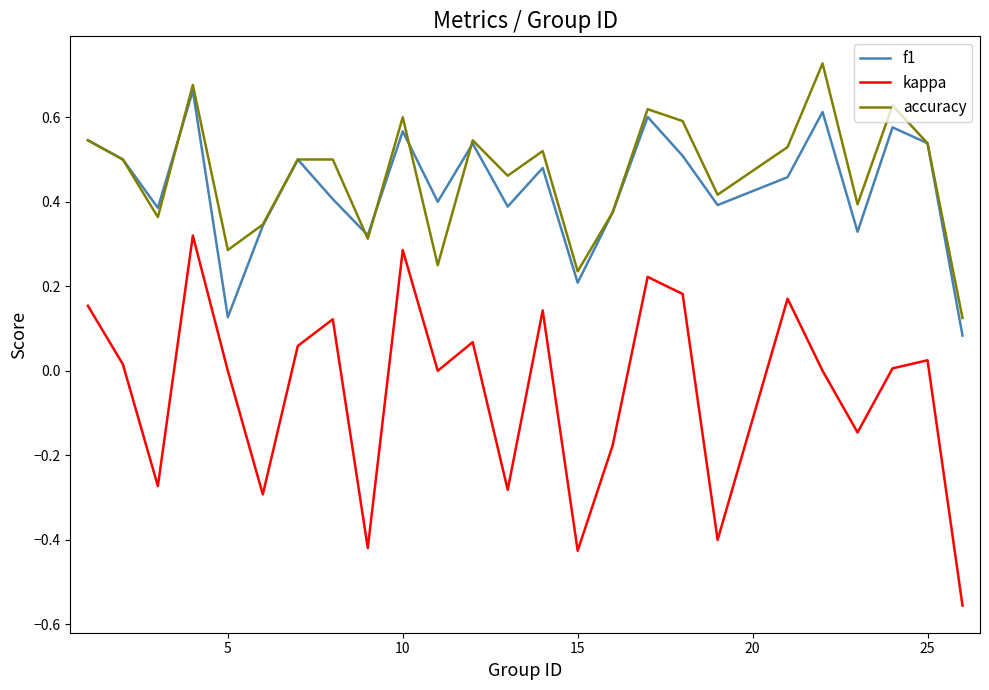

Which series has the widest spread of values?

kappa